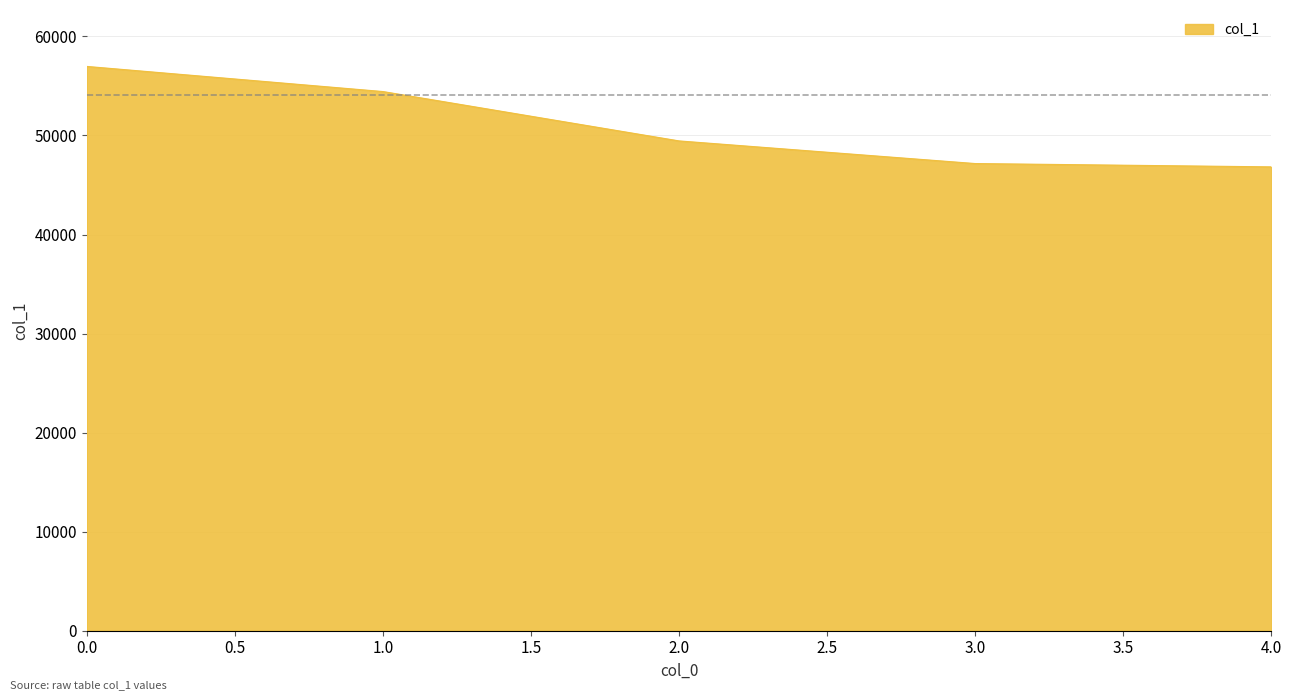

What is the maximum value shown in the chart?

56972